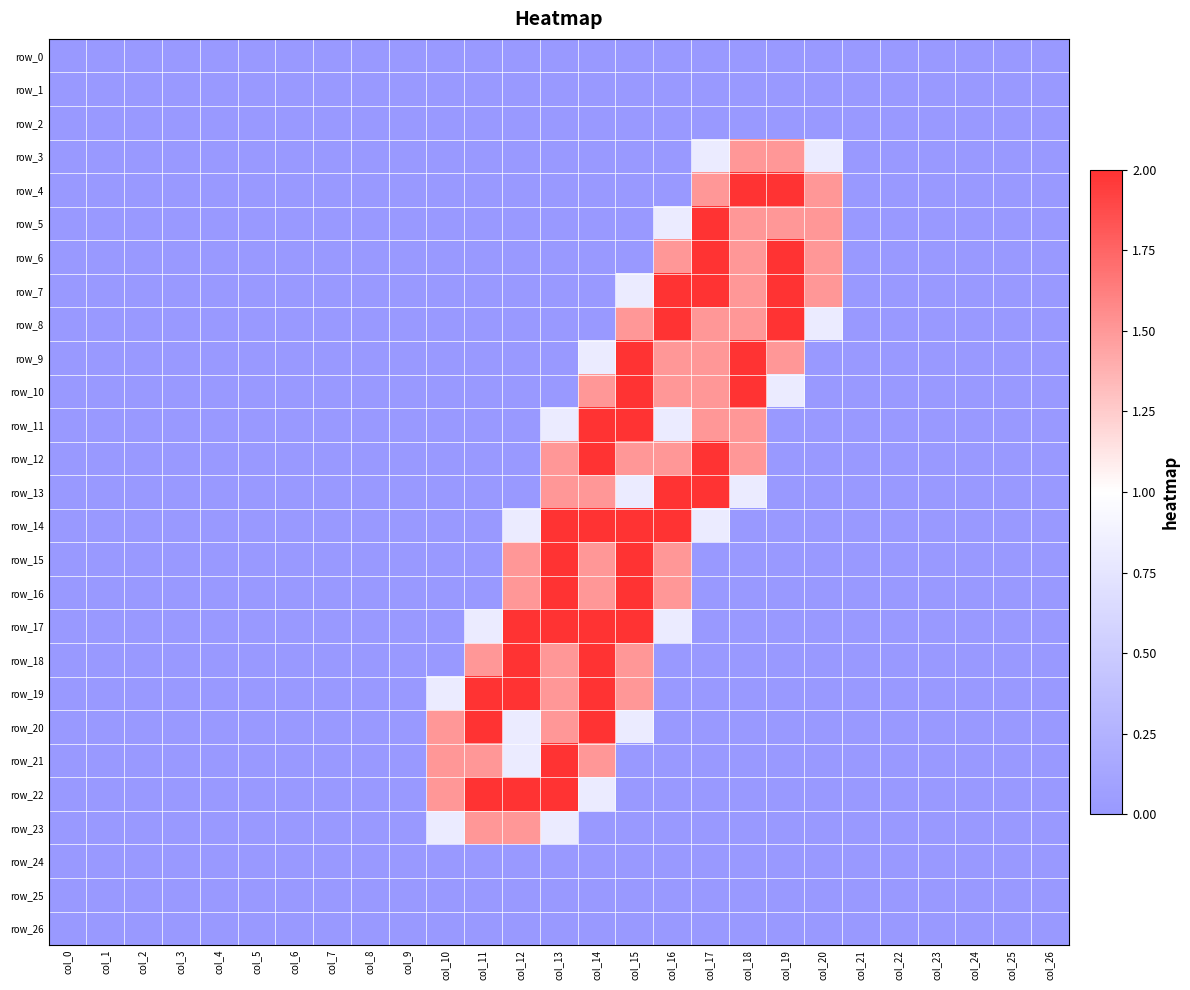

Which series has the widest spread of values?

row_4